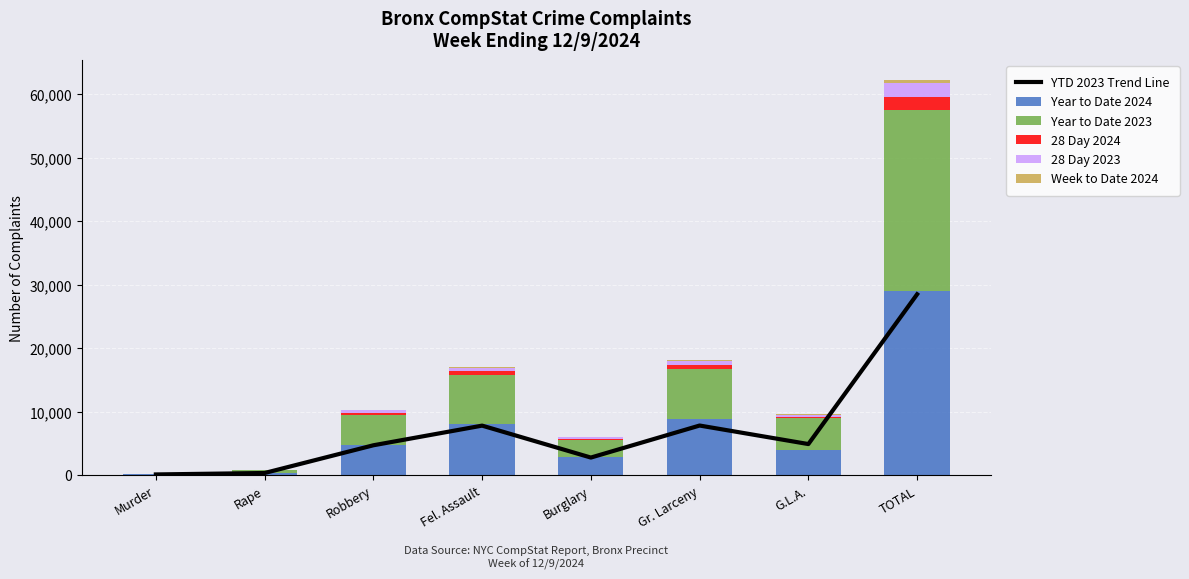

How many data points in Year to Date 2023 are less than 4904?

4